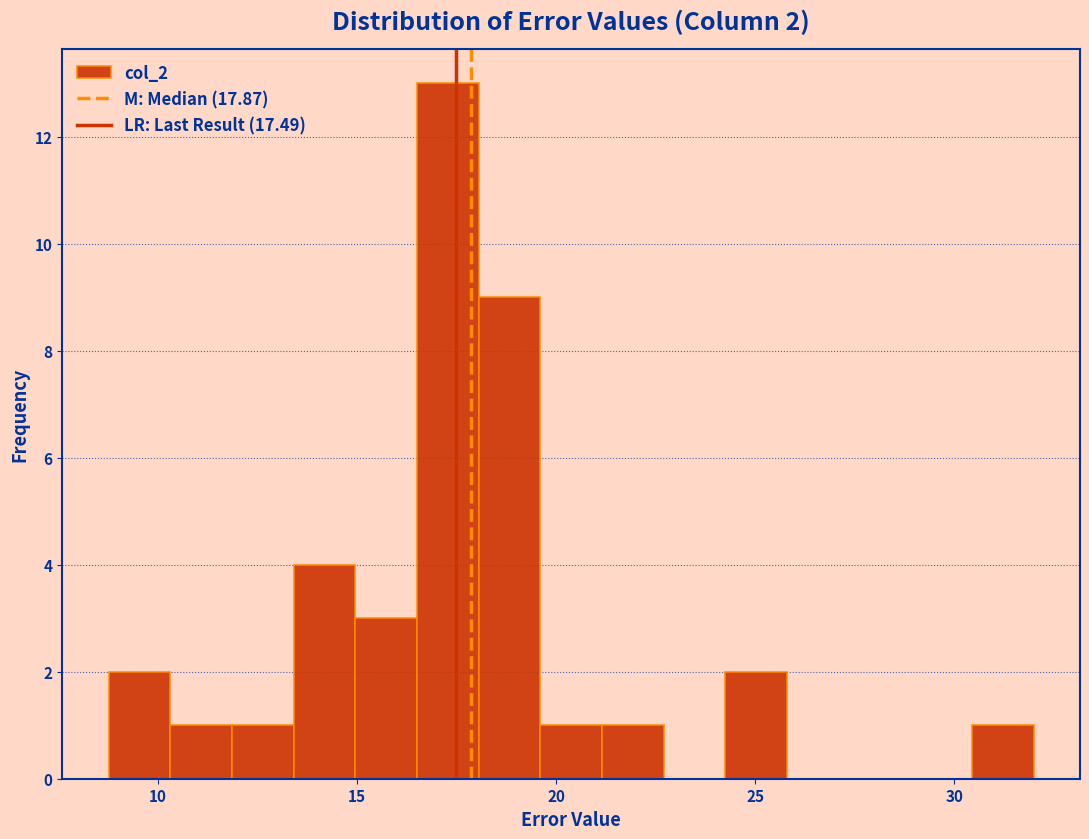

Around what value on the x-axis is the tallest bar? Give the approximate position of its centre, as read against the axis.

17.5